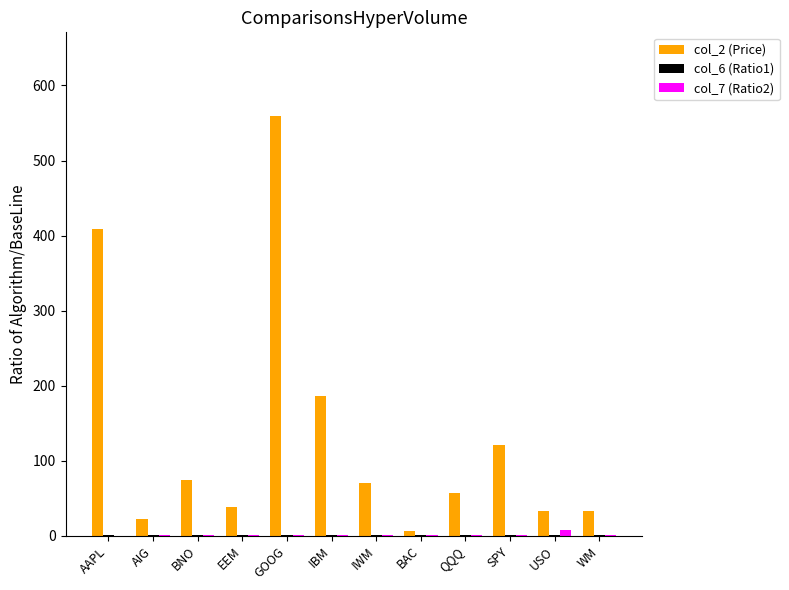

Which series has the largest total across all categories?

col_2 (Price)